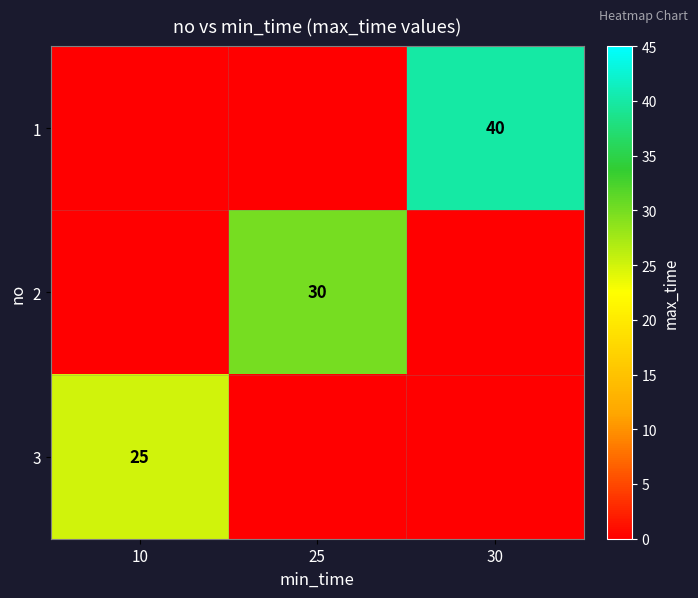

What is the approximate value of 3 at 10?

25